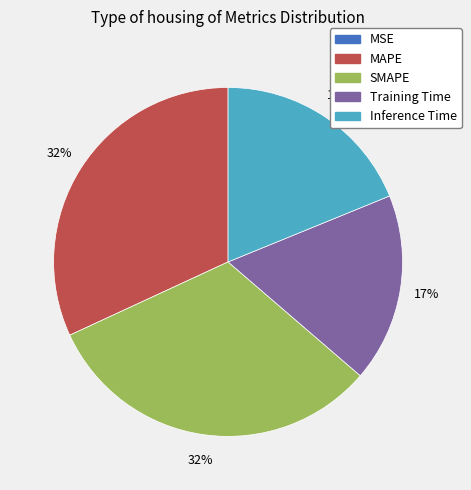

To the nearest percent, what is the average slice percentage?

20%